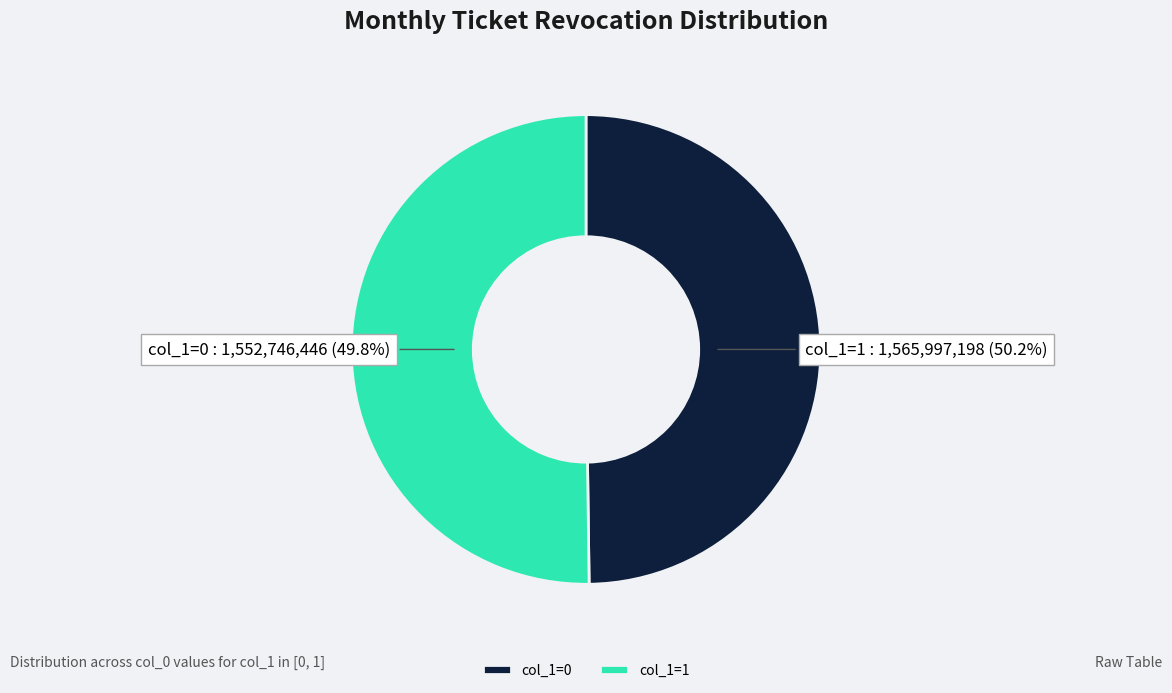

Which has a higher value, 1565997198 or 1552746446?

1565997198